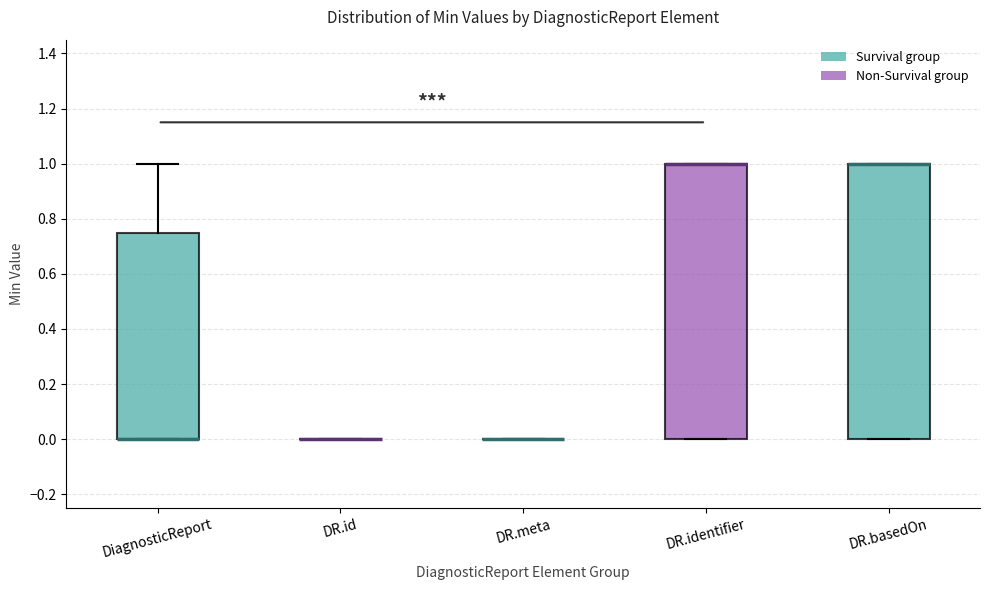

Reading left to right, transcribe this box plot: for each box, give where its median line is, the range the box spans, and where its two whiskers end, as read against the y-axis. The values are not printed on the chart, so give them approximately, as read against the axis.

DiagnosticReport: median 0.00 (drawn on the box's lower edge), box 0.00 to 0.76, whiskers 0.00 to 1.00
DR.id: box collapsed to a line at 0.00, whiskers 0.00 to 0.00
DR.meta: box collapsed to a line at 0.00, whiskers 0.00 to 0.00
DR.identifier: median 1.00 (drawn on the box's upper edge), box 0.00 to 1.00, whiskers 0.00 to 1.00
DR.basedOn: median 1.00 (drawn on the box's upper edge), box 0.00 to 1.00, whiskers 0.00 to 1.00